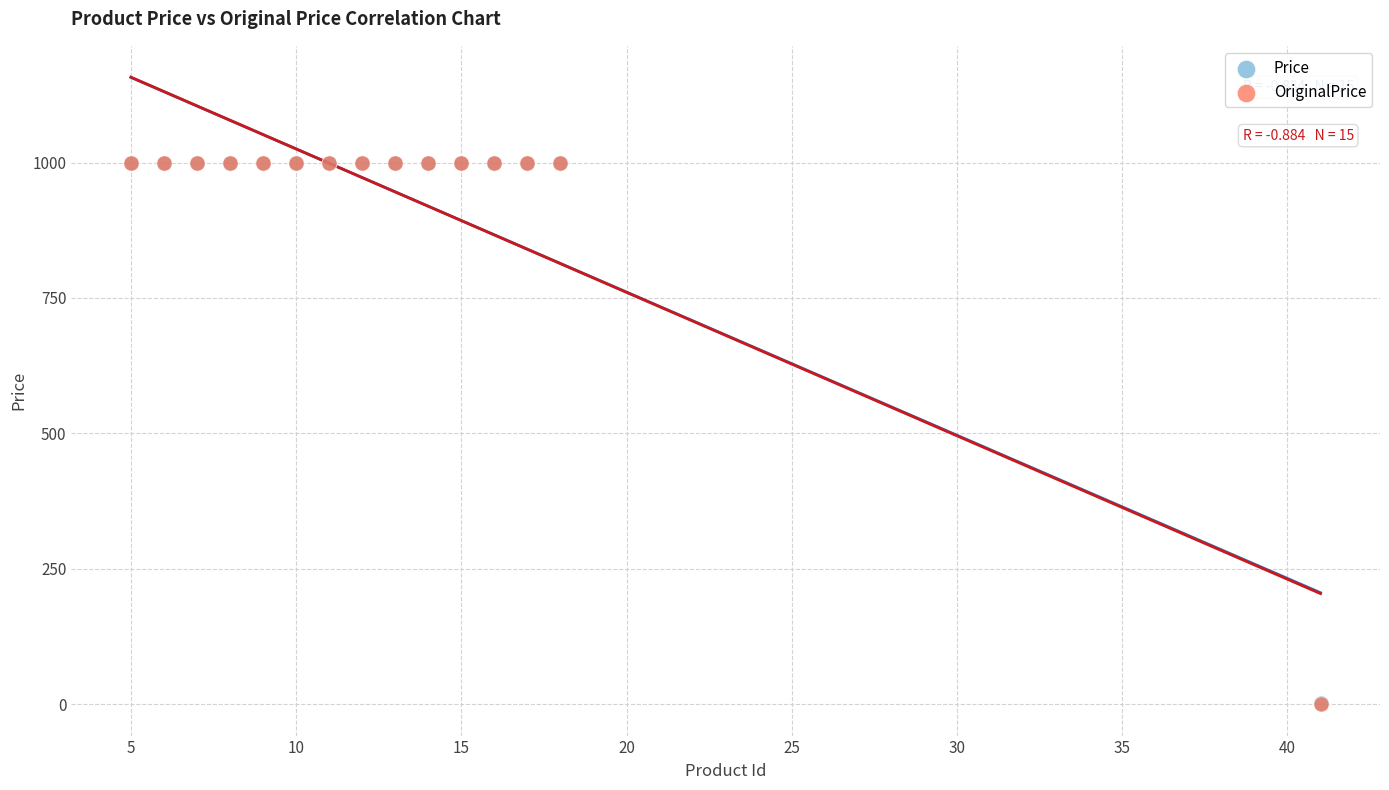

What are all the series names shown in the legend?

Price, OriginalPrice